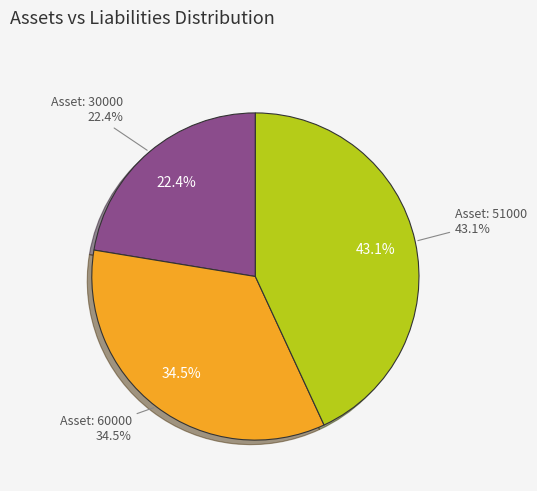

The 51000 slice represents 43% of the pie. True or false?

True